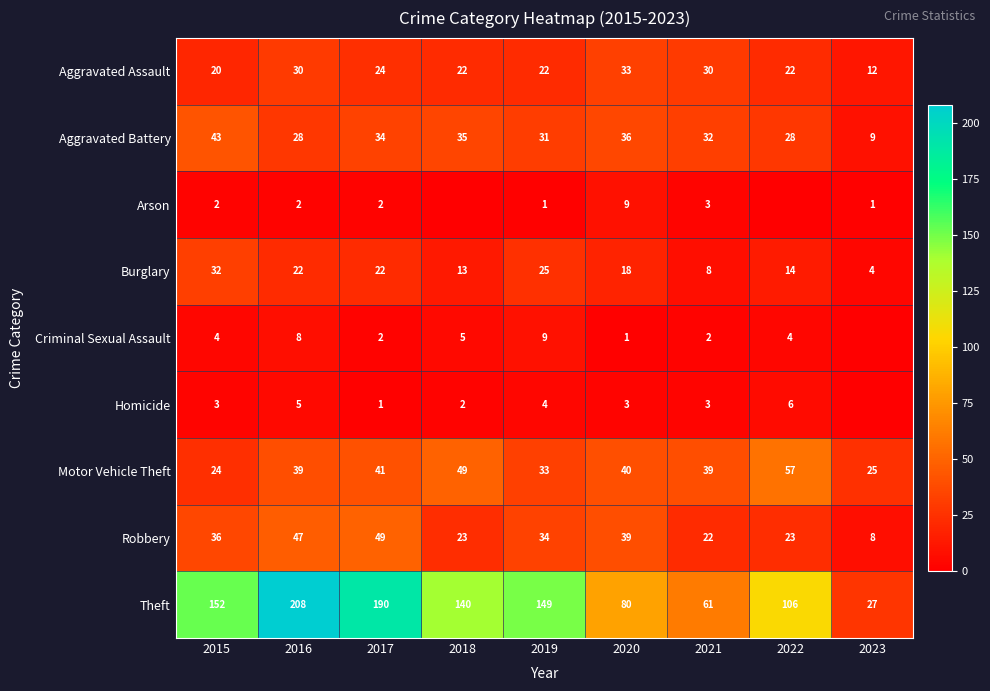

Rank the series at 2019 from lowest to highest value.

Arson, Homicide, Criminal Sexual Assault, Aggravated Assault, Burglary, Aggravated Battery, Motor Vehicle Theft, Robbery, Theft